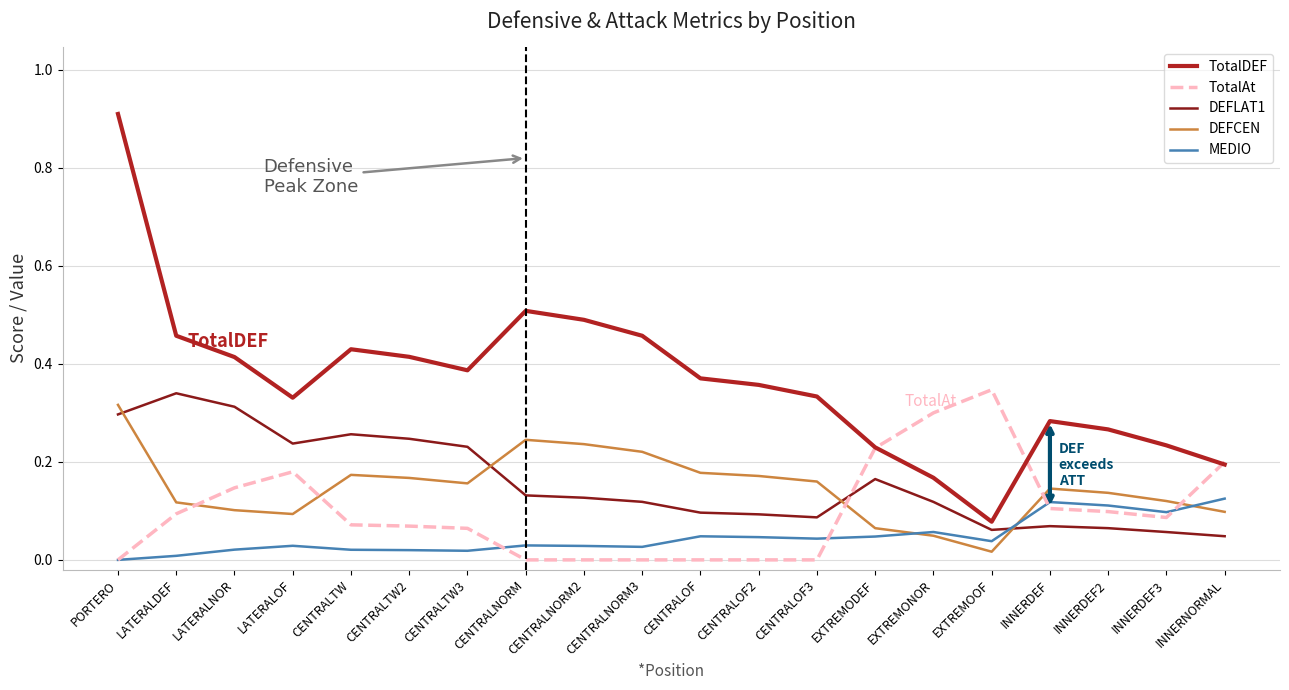

What is the total value across all series at LATERALNOR?

1.0